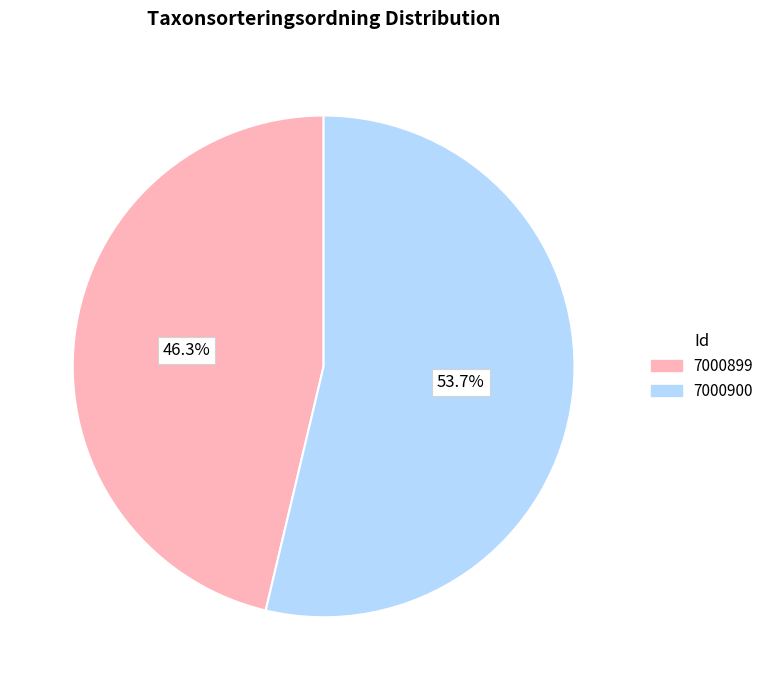

Which slice is the smallest?

7000899